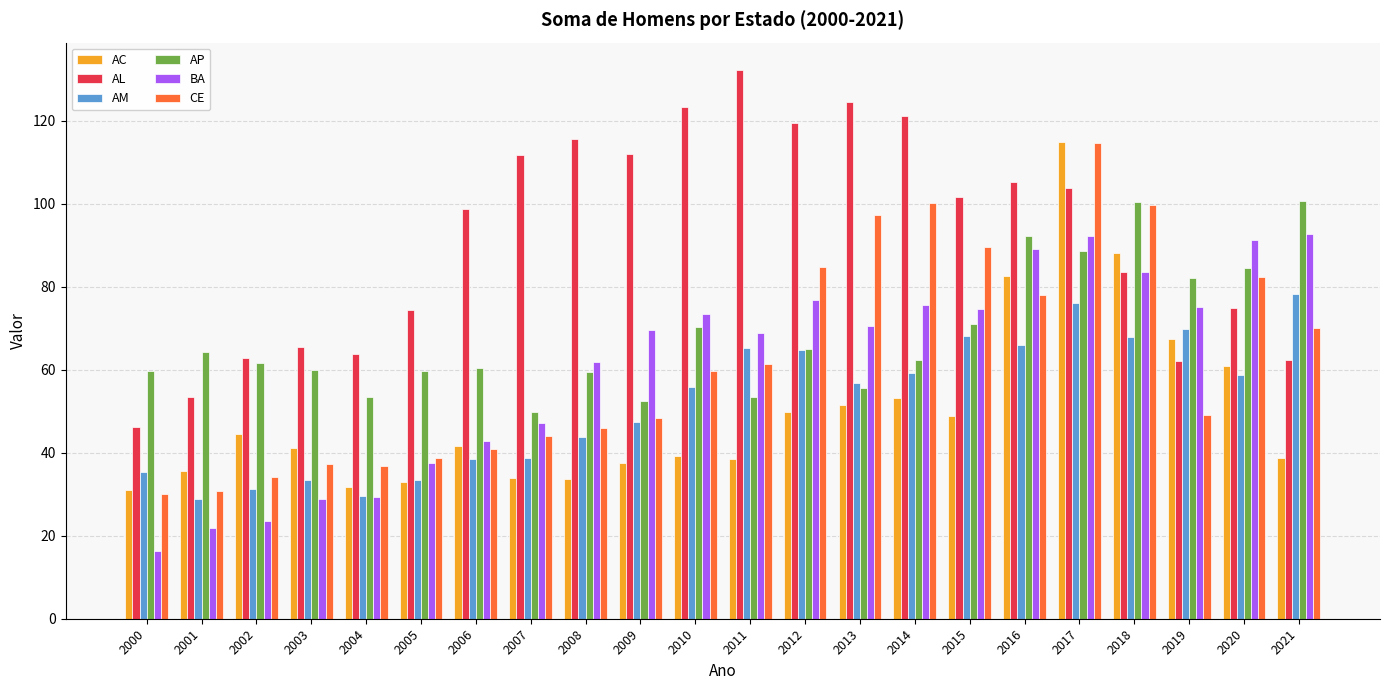

Is the value of BA at 2000 greater than the value of AP at 2011?

No